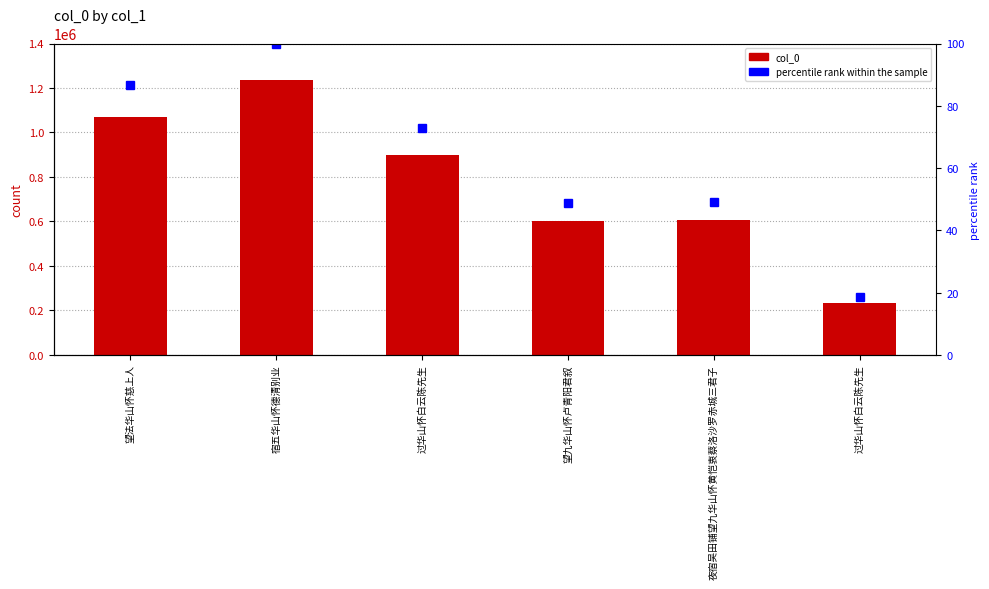

Which category has the lowest value across all series?

过华山怀白云陈先生